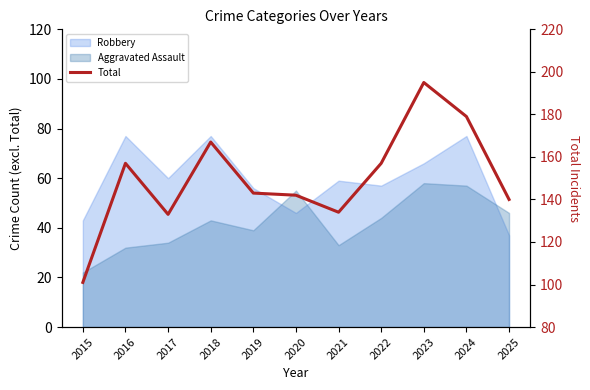

Reading right to left, what are all the values shown in this chart?

2025=140	2024=179	2023=195	2022=157	2021=134	2020=142	2019=143	2018=167	2017=133	2016=157	2015=101